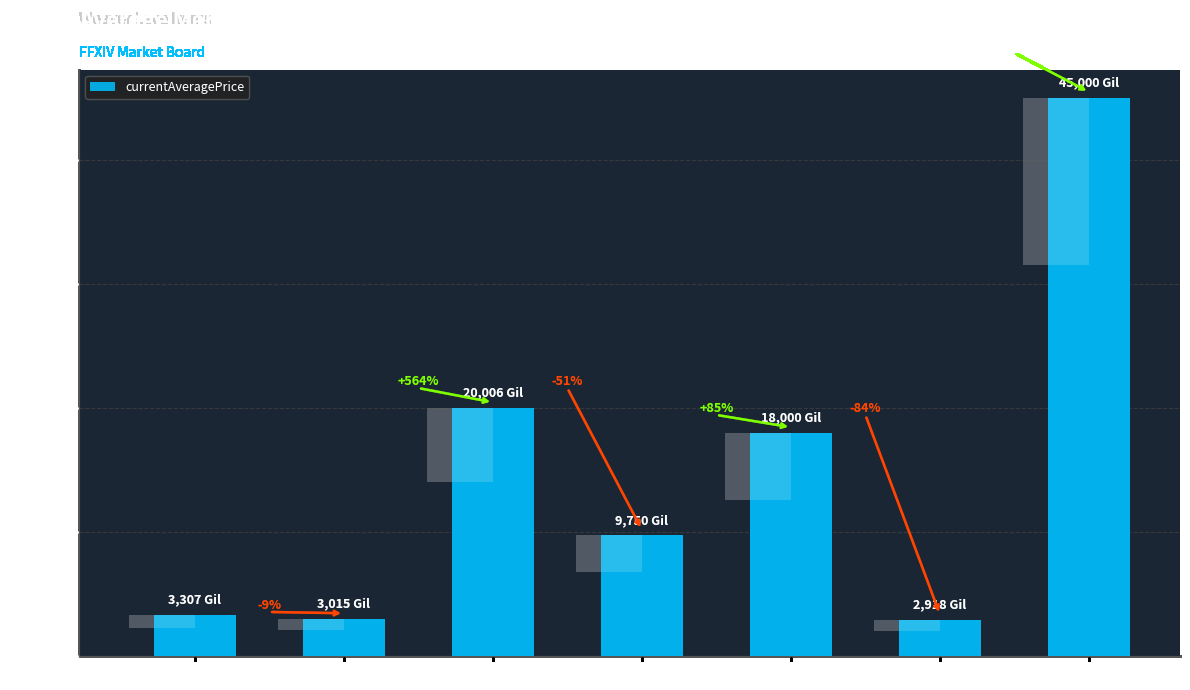

The chart shows a value of 20006 at Level 10. True or false?

True